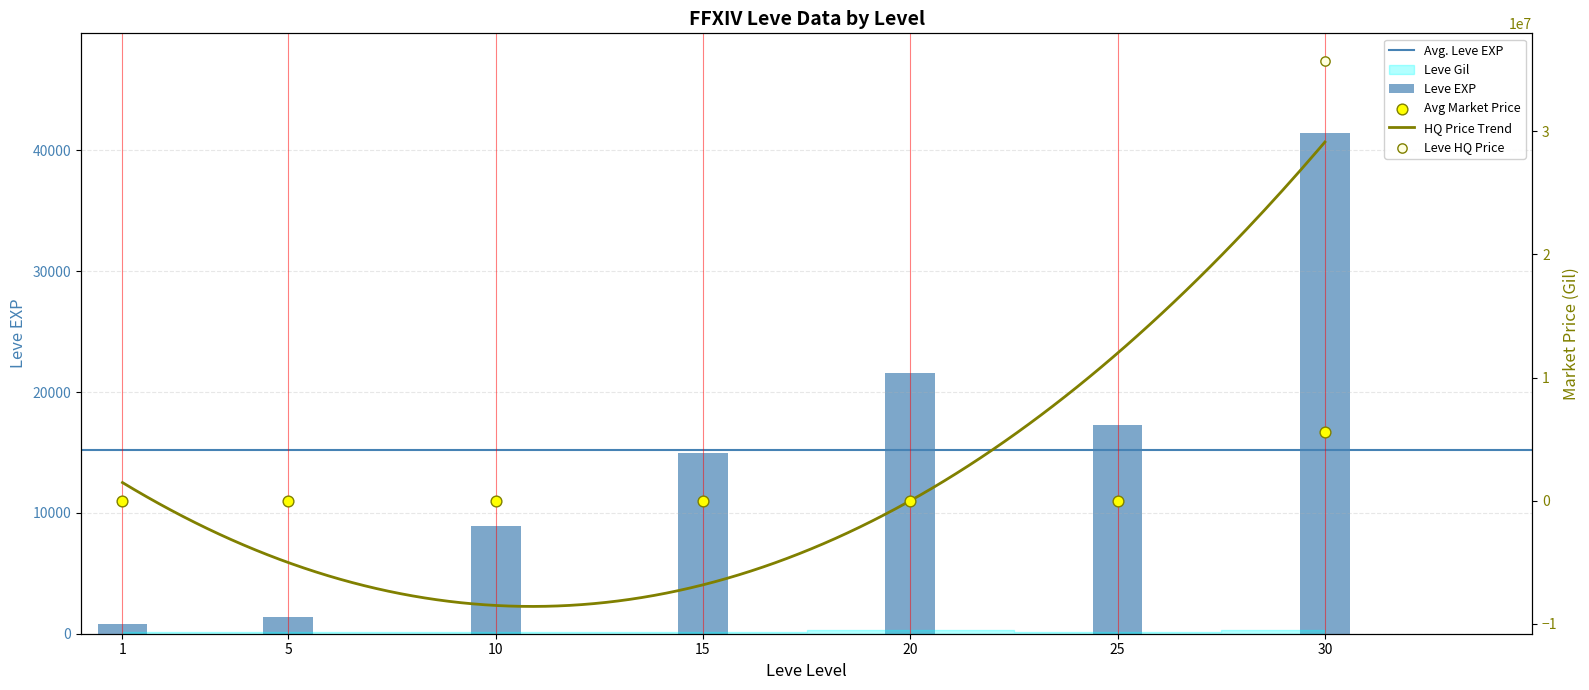

Which series has the largest Y range (max minus min)?

currentAveragePrice